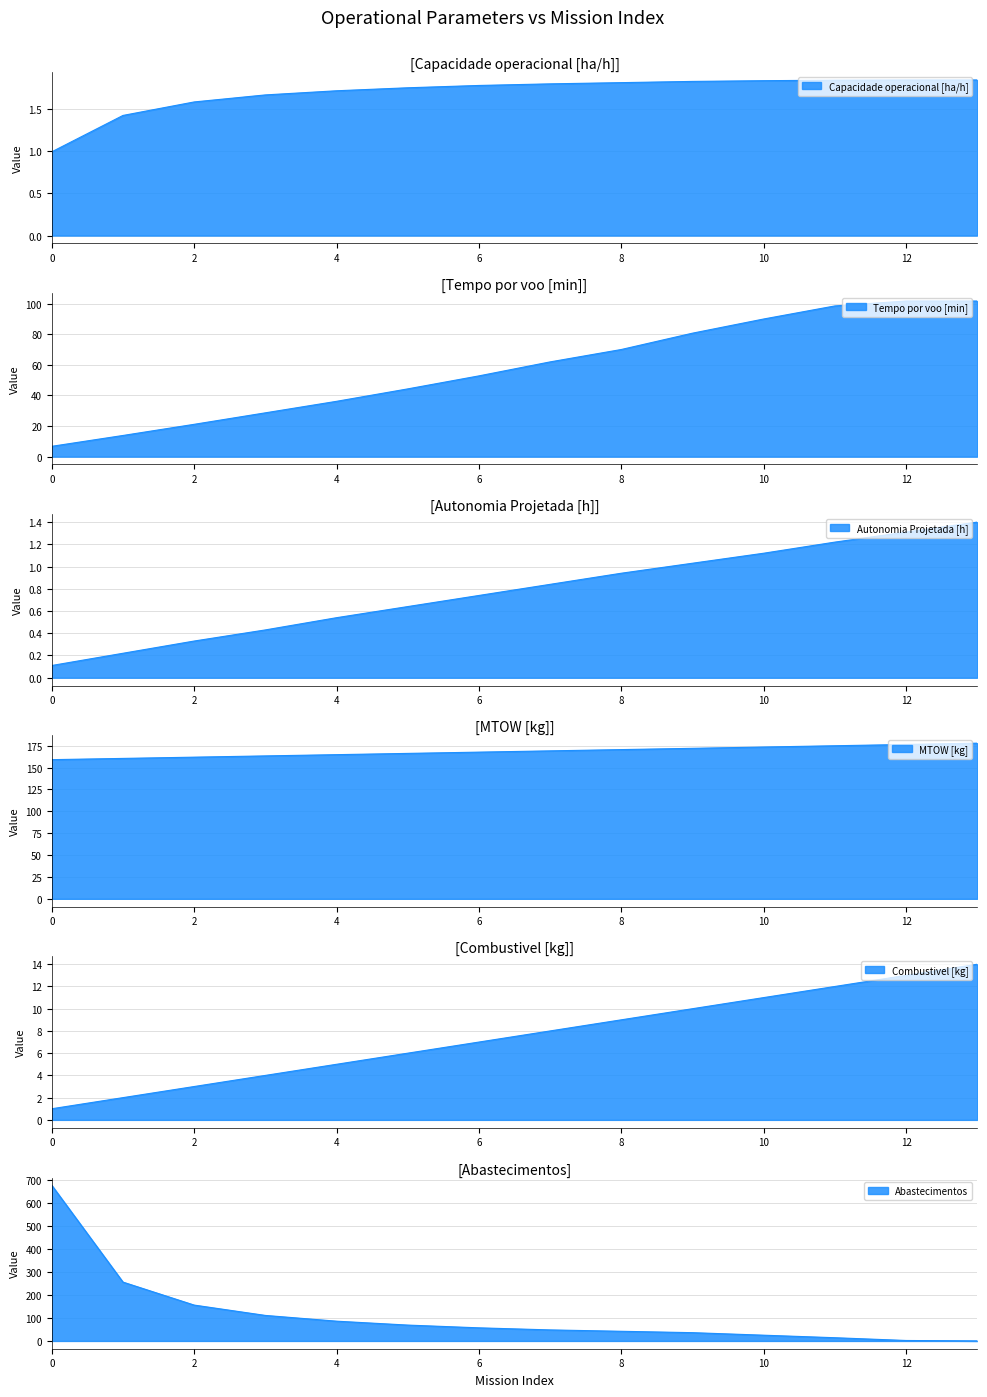

Does the chart display data point markers on the line(s)?

No